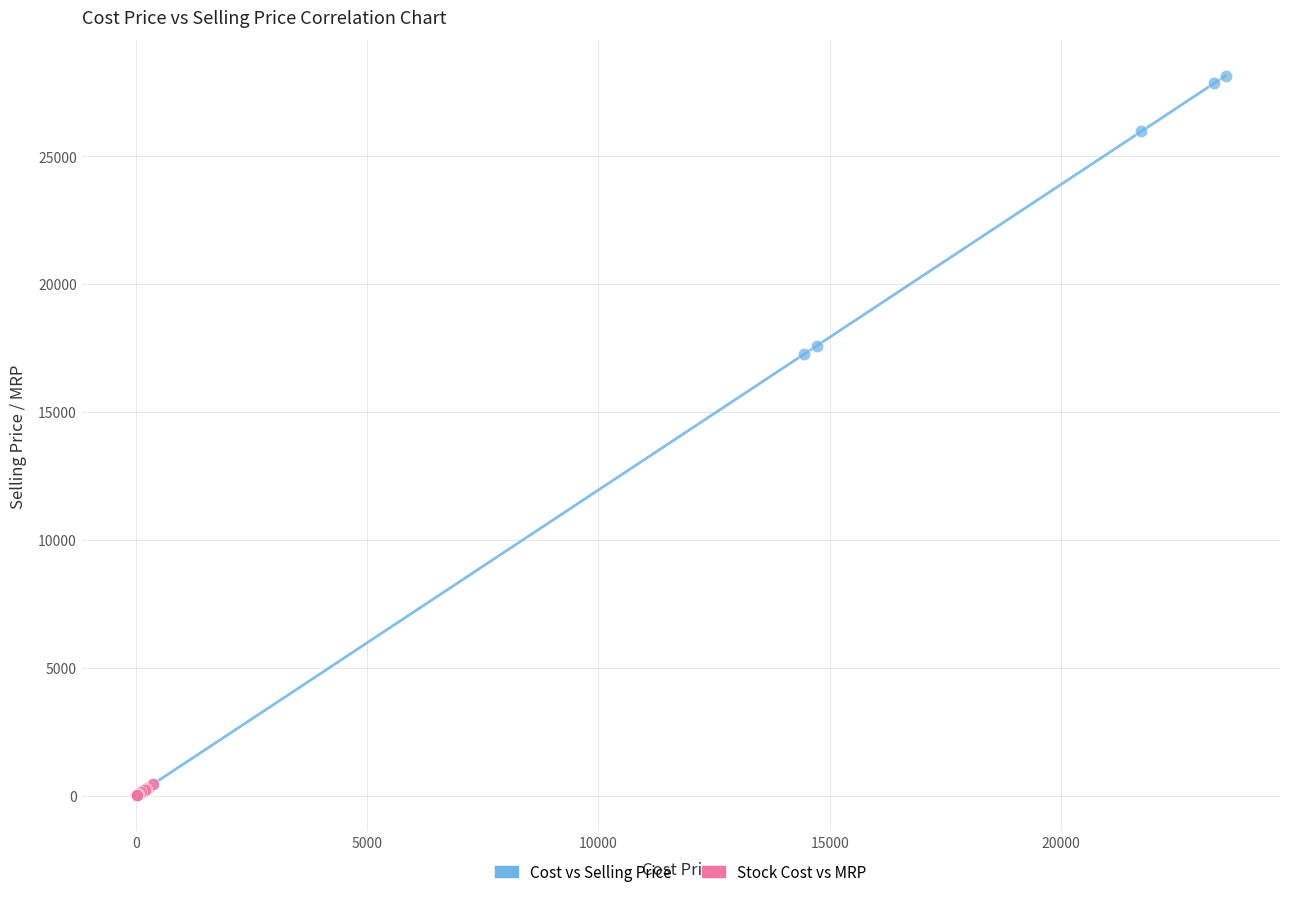

Which series has the largest Y range (max minus min)?

Cost vs Selling Price